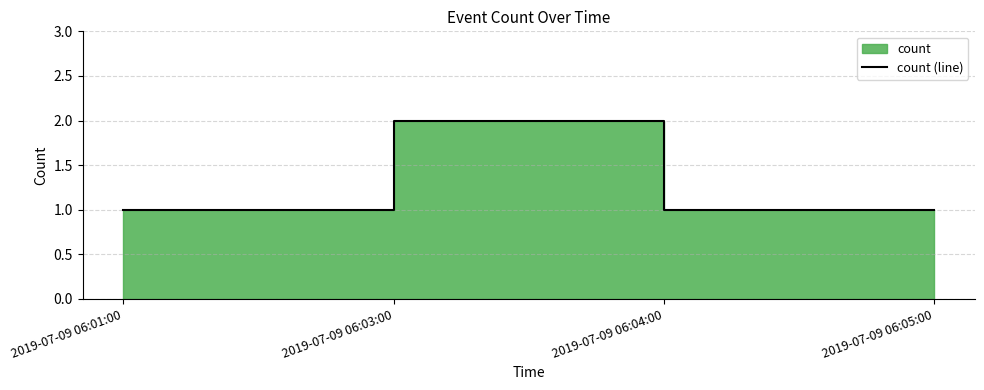

What is the label of the 3rd point from the right?

2019-07-09 06:03:00